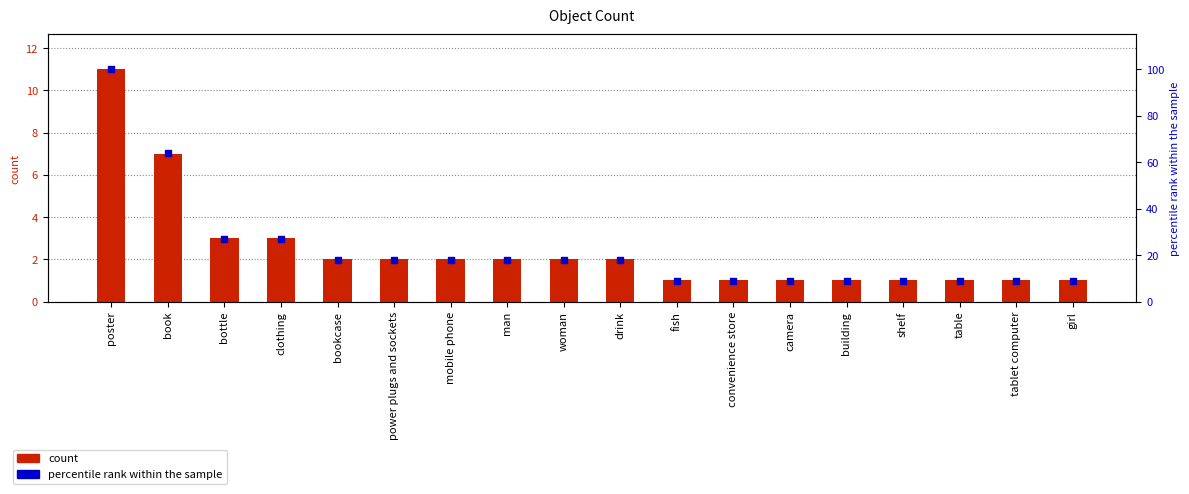

At how many categories does at least one series exceed 87?

1